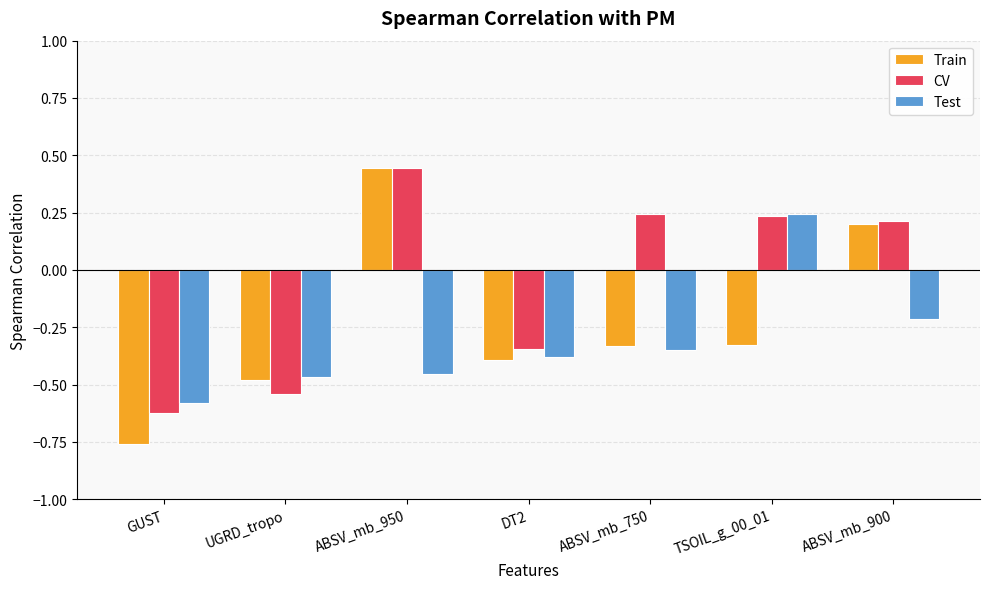

Which category has the highest value in the Train series?

ABSV_mb_950